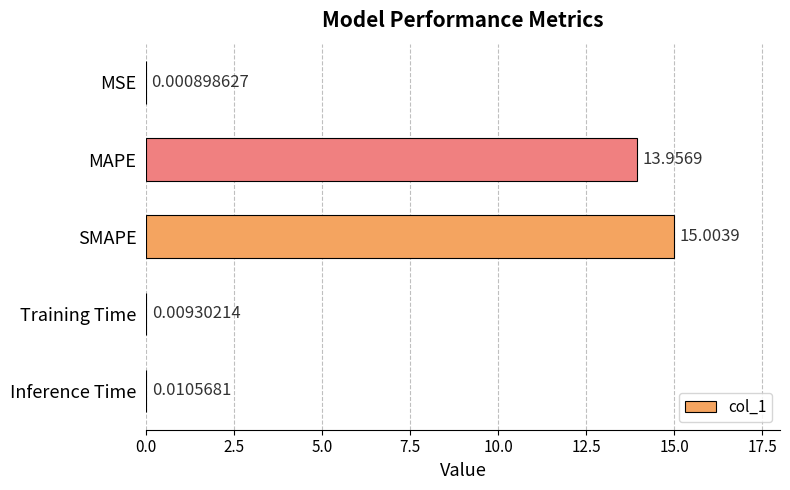

At which label is the value closest to 7?

MAPE